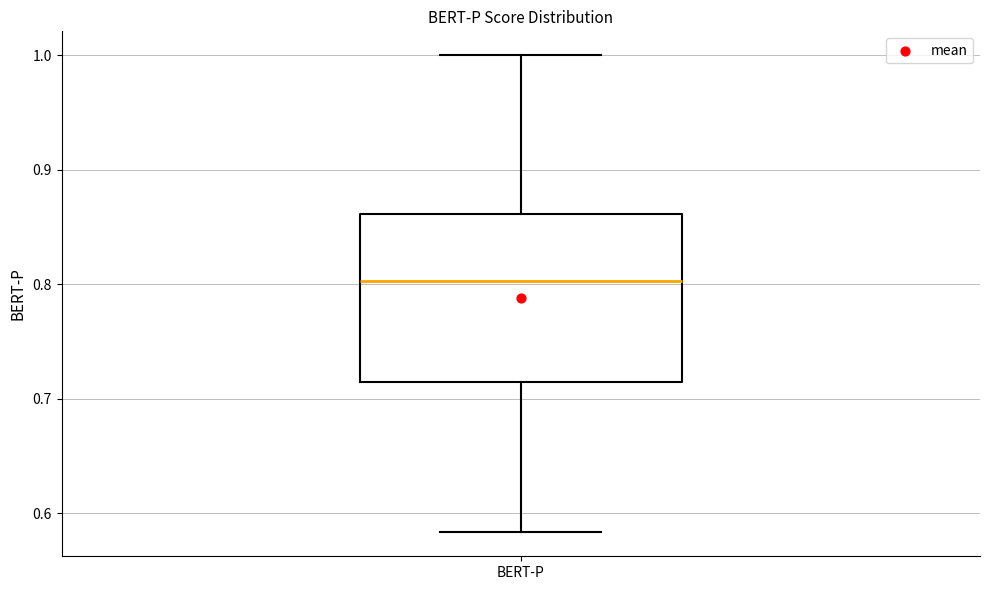

Transcribe this box plot: give where the median line is, the range the box spans, and where the two whiskers end, as read against the y-axis. The values are not printed on the chart, so give them approximately, as read against the axis.

median 0.80, box 0.72 to 0.86, whiskers 0.58 to 1.00